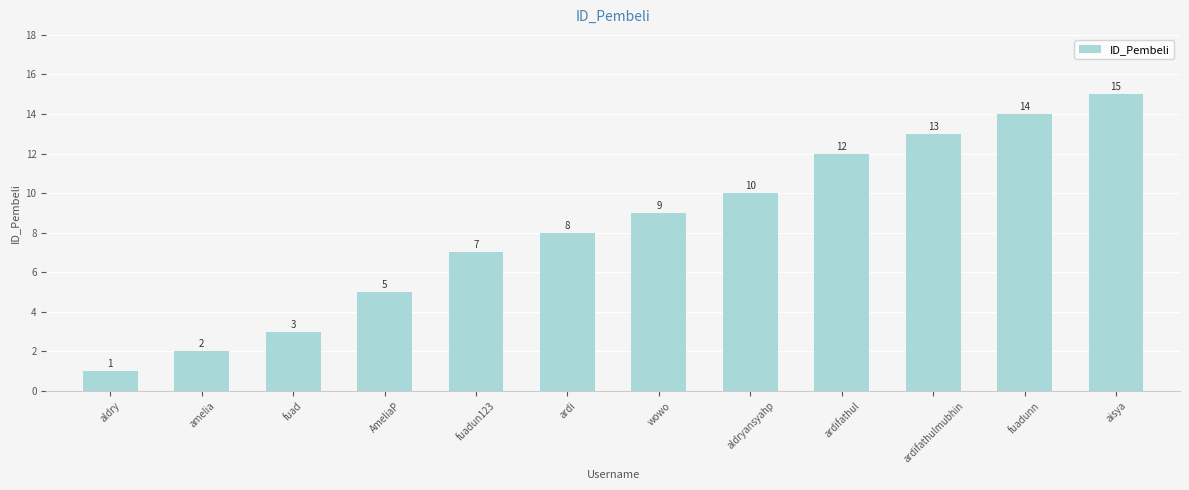

Reading left to right, what are all the values shown in this chart?

1	2	3	5	7	8	9	10	12	13	14	15